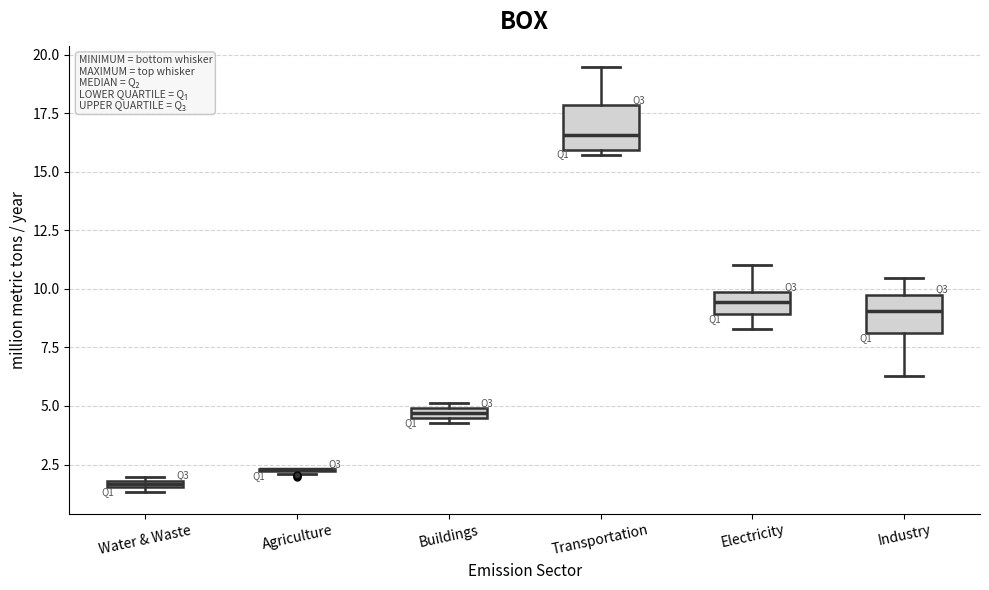

Where does the upper whisker of the box for Transportation end on the y-axis? The values are not printed on the chart, so give them approximately, as read against the axis.

19.5